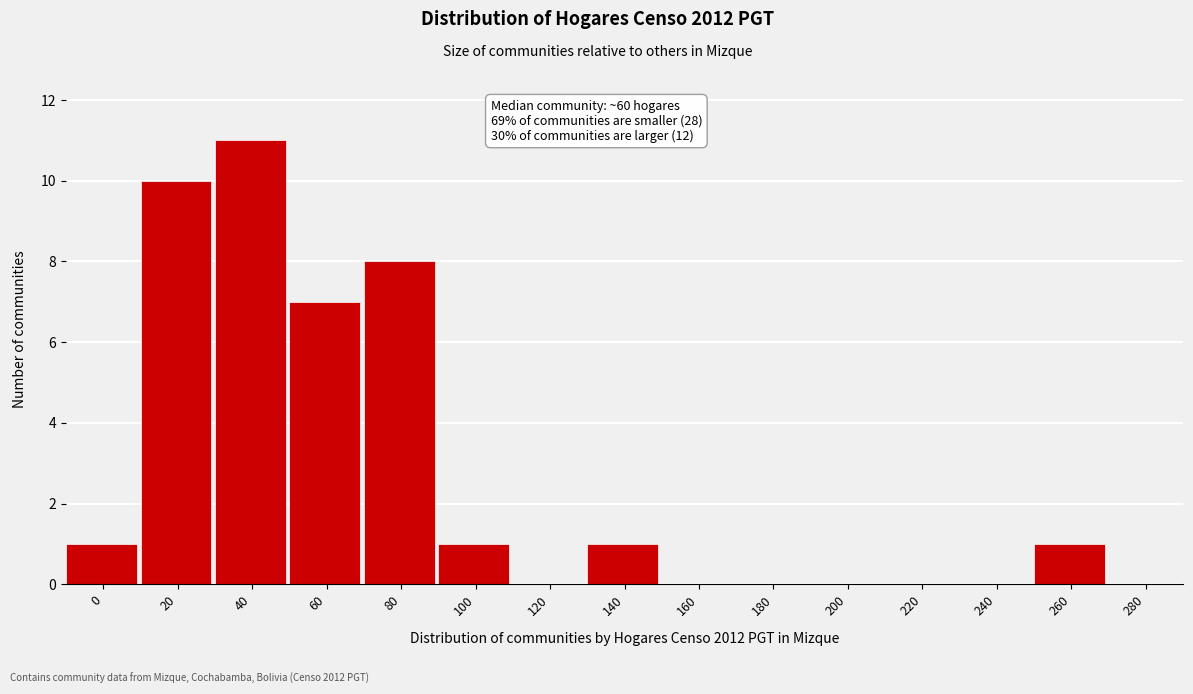

Reading left to right, what are all the values shown in this chart?

0=1	20=10	40=11	60=7	80=8	100=1	120=0	140=1	160=0	180=0	200=0	220=0	240=0	260=1	280=0